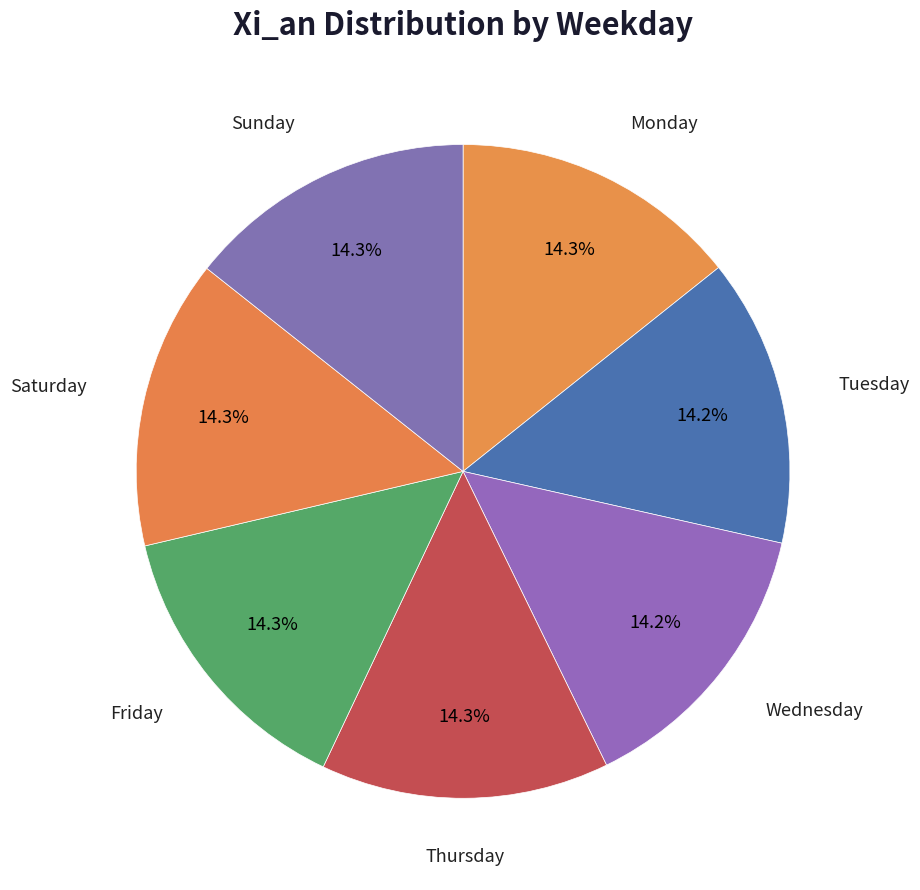

What percentage is the Monday slice, to the nearest percent?

14%